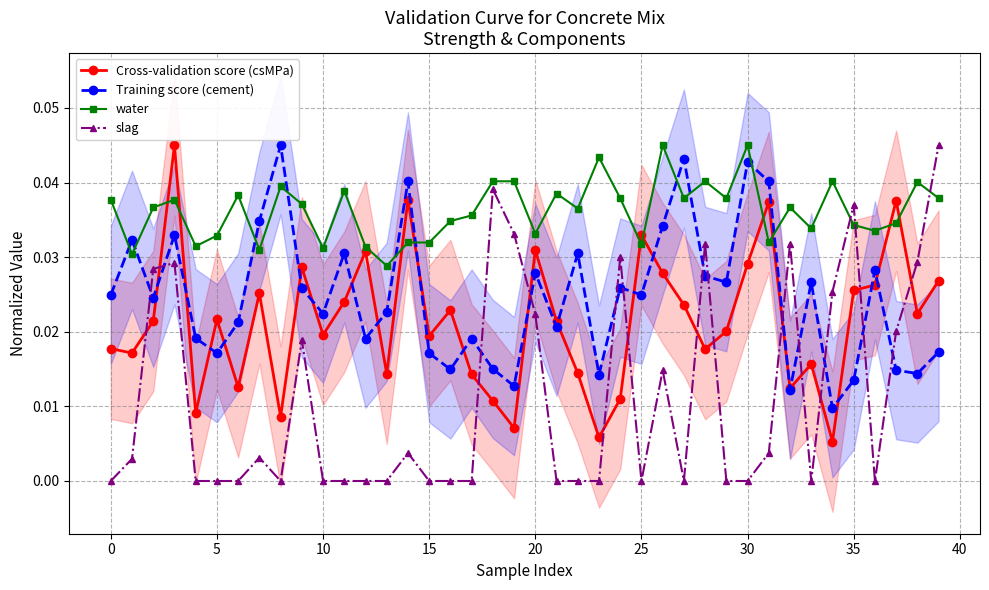

What is the label of the 40th point from the left?

39